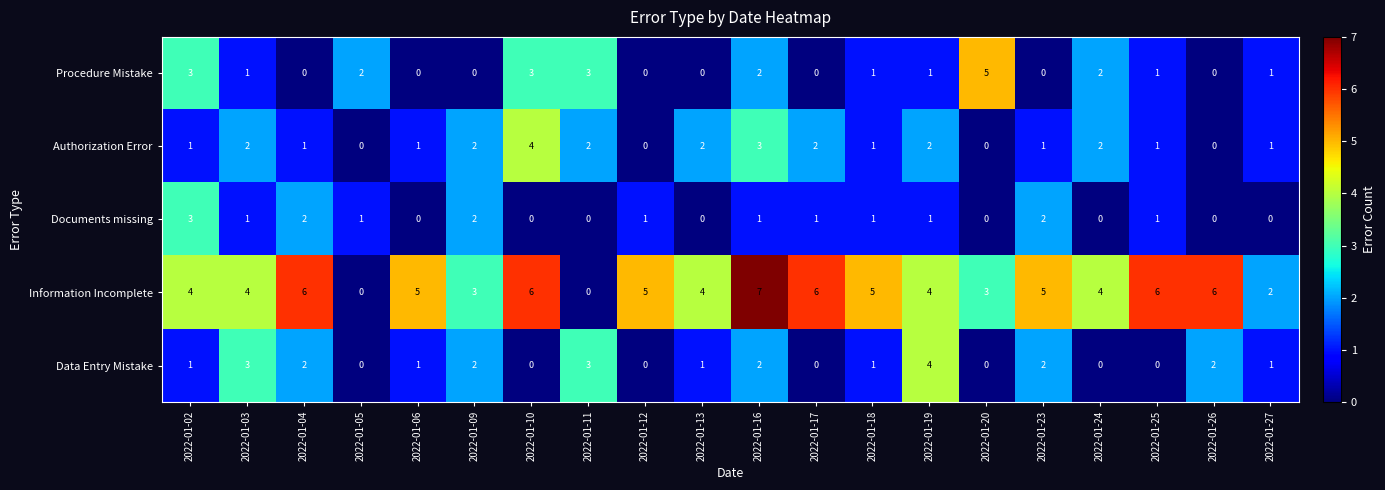

What is the sum of the Authorization Error values at 2022-01-23 and 2022-01-16?

4